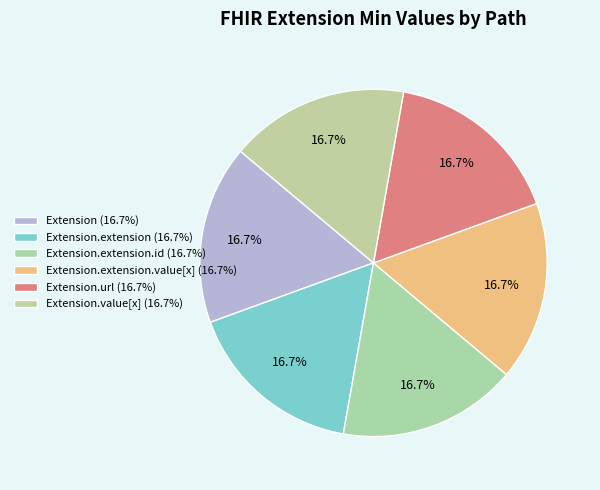

How many slices are in this pie chart?

6